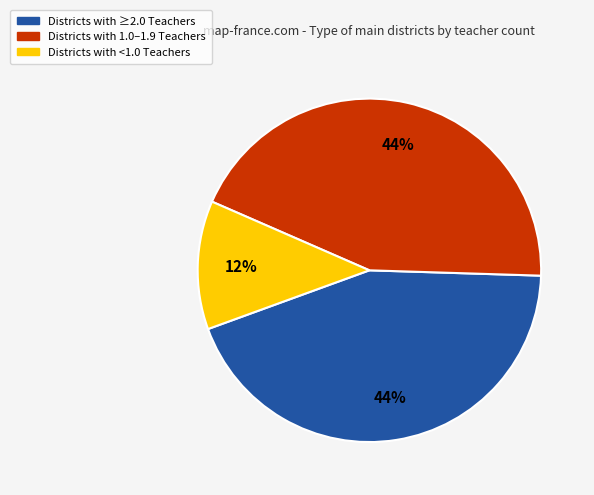

How many slices are in this pie chart?

3